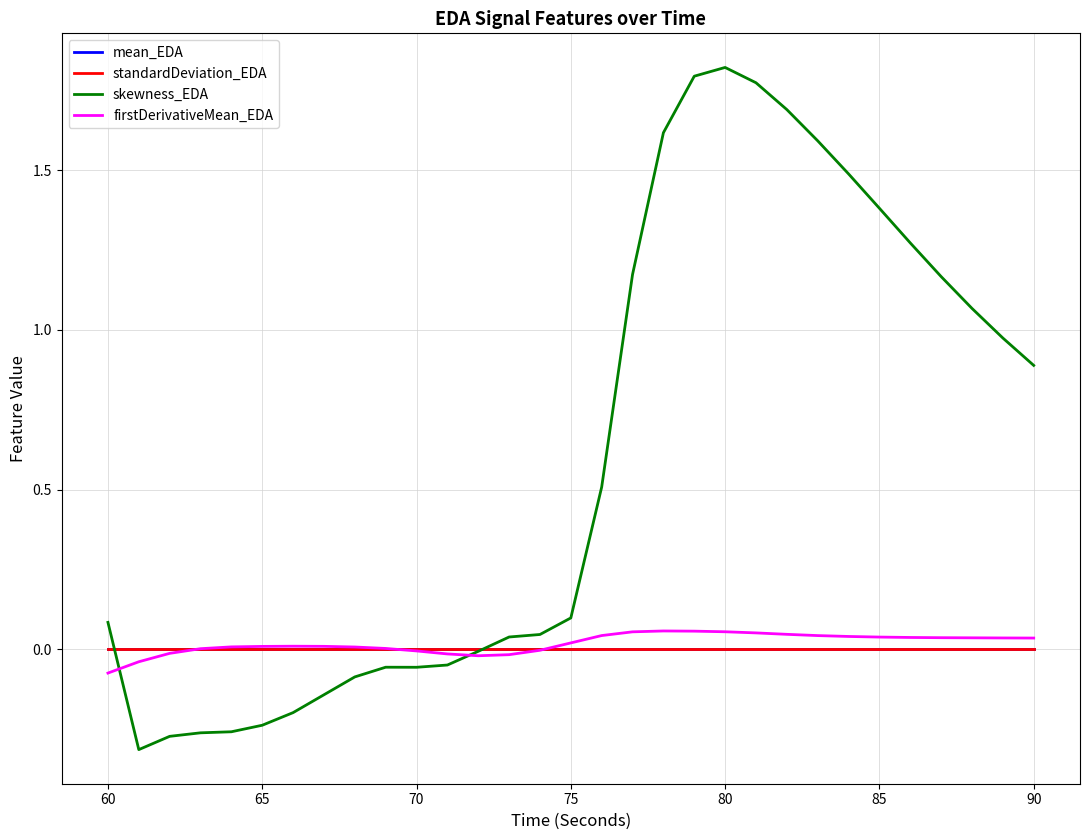

Which series has the largest total across all categories?

skewness_EDA